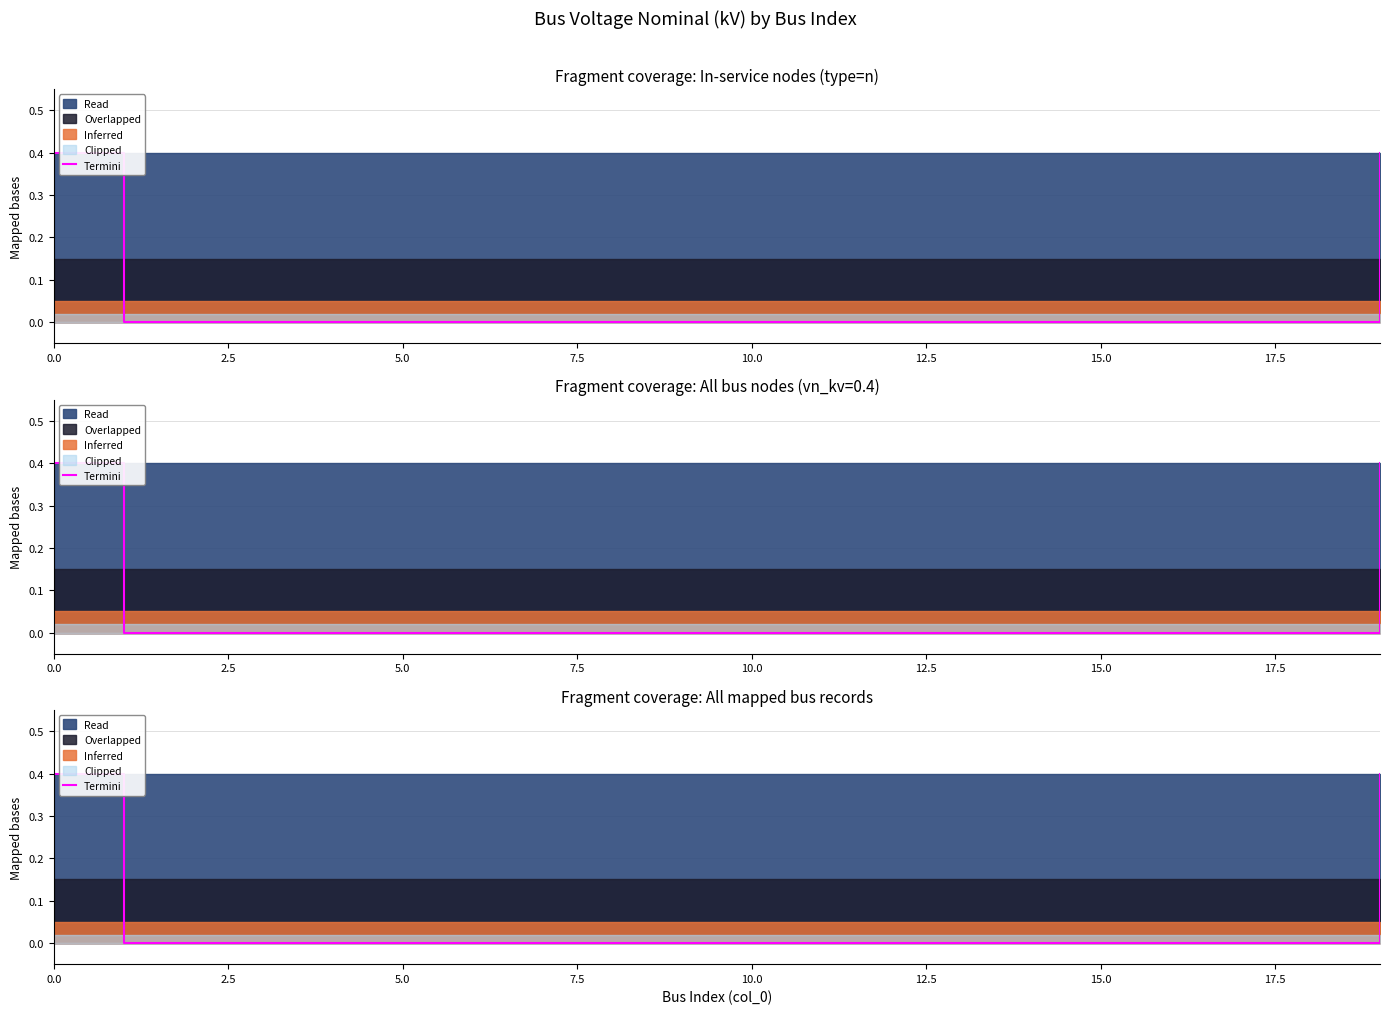

Where is the data nearest to the value 0?

2.5